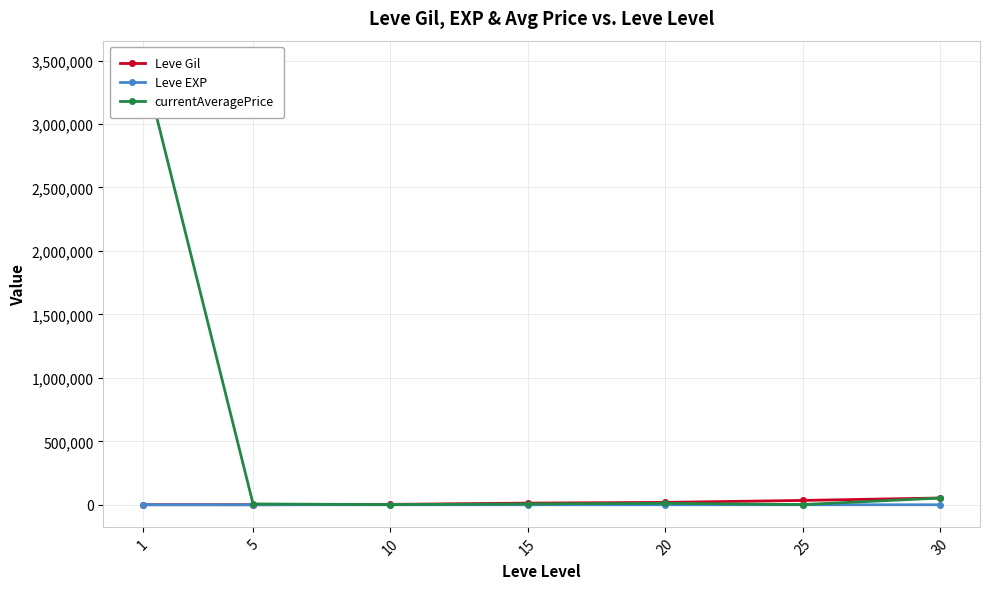

True or false: currentAveragePrice has more than 1 points higher than both neighbors.

False